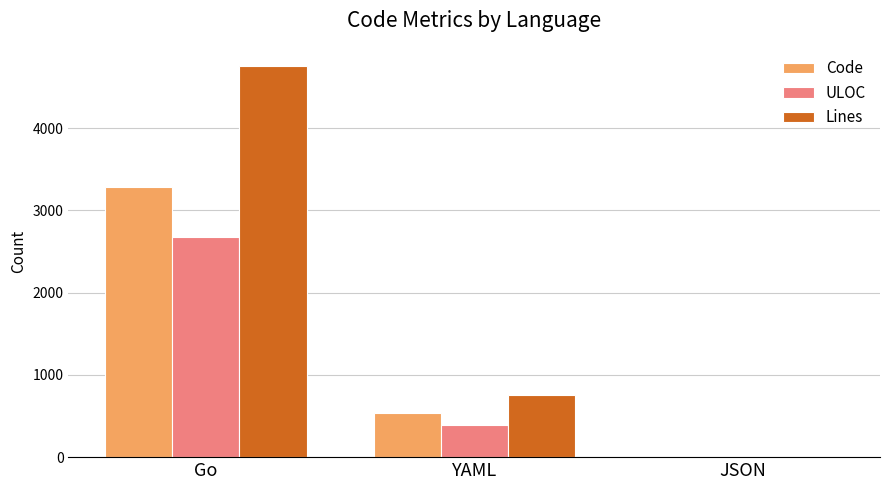

What is the maximum value shown in the chart?

4756